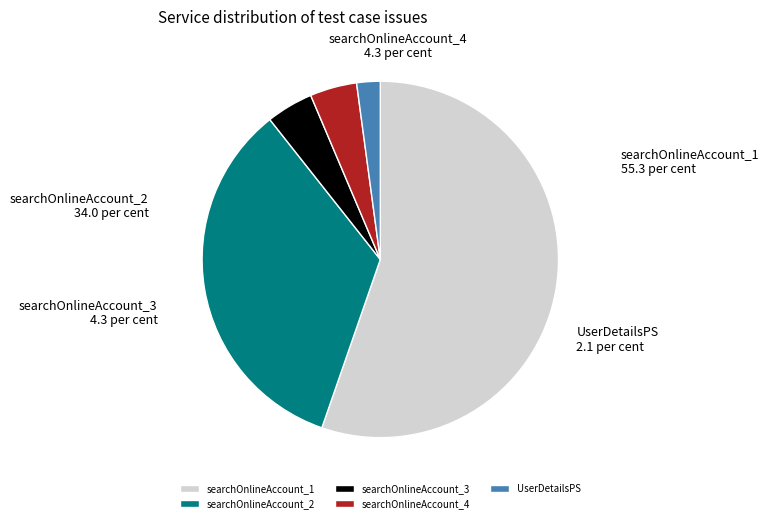

Which slice is the largest?

searchOnlineAccount_1